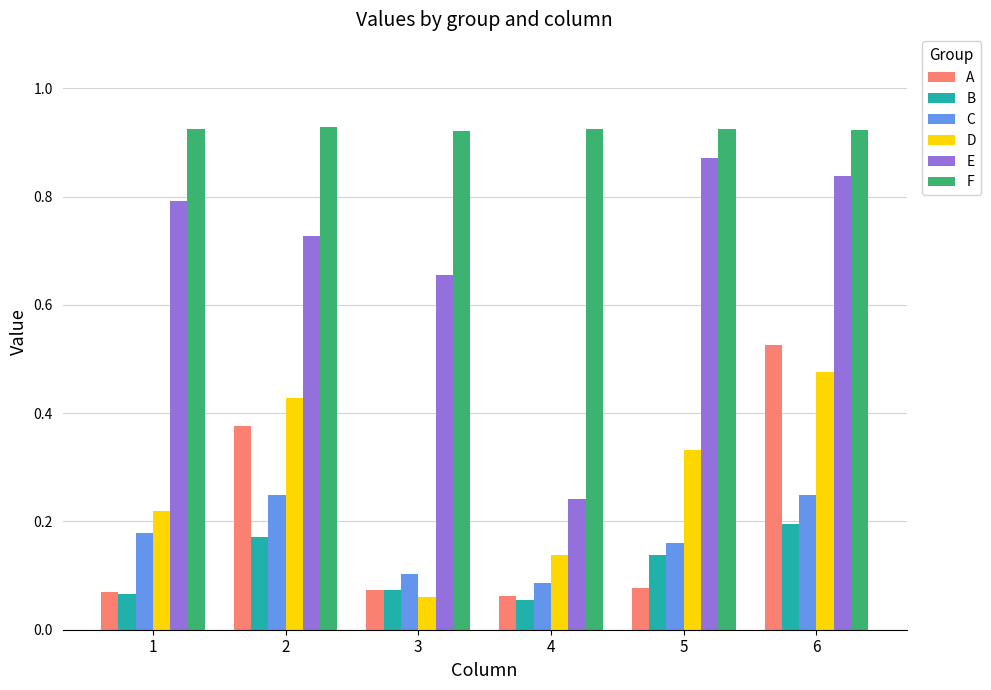

At which label is E closest to 0?

4